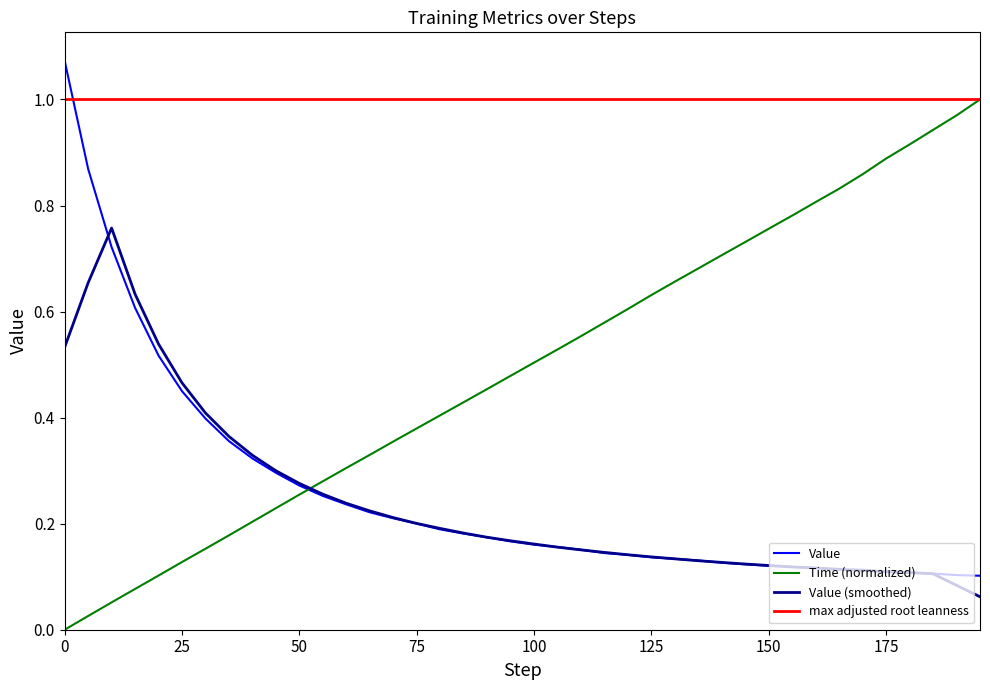

Which series has the widest spread of values?

Time (normalized)